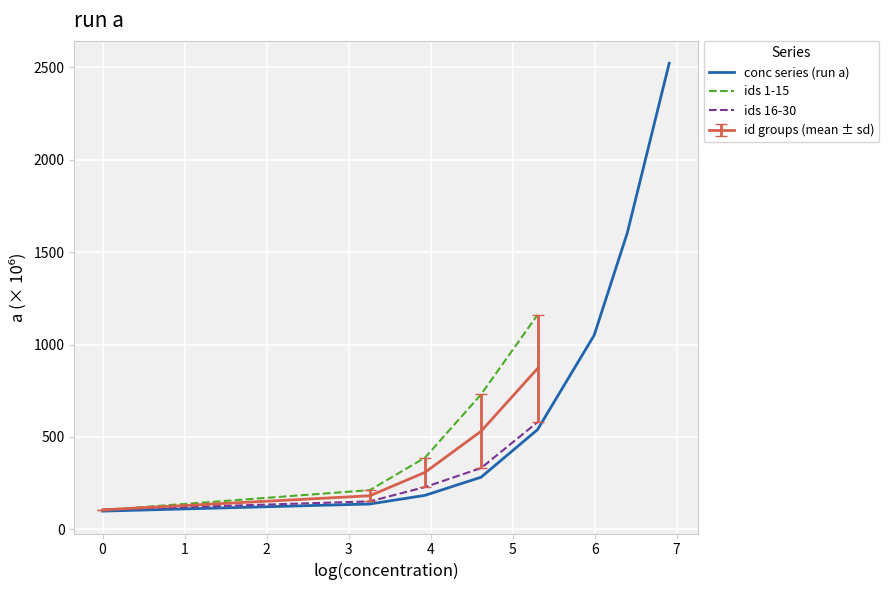

What is the lowest value of the conc series (run a) series?

99.0